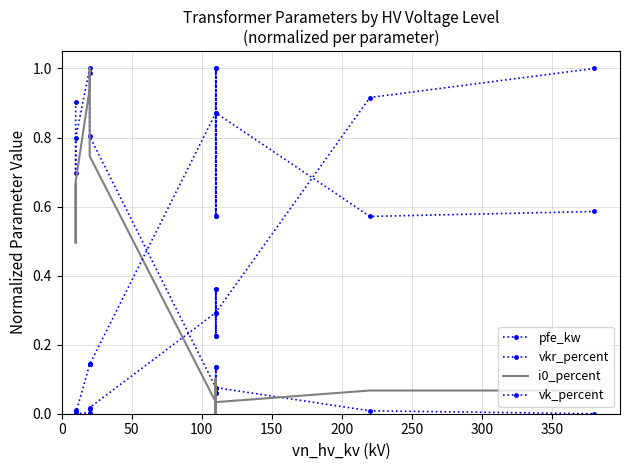

Which series has the largest total across all categories?

vk_percent